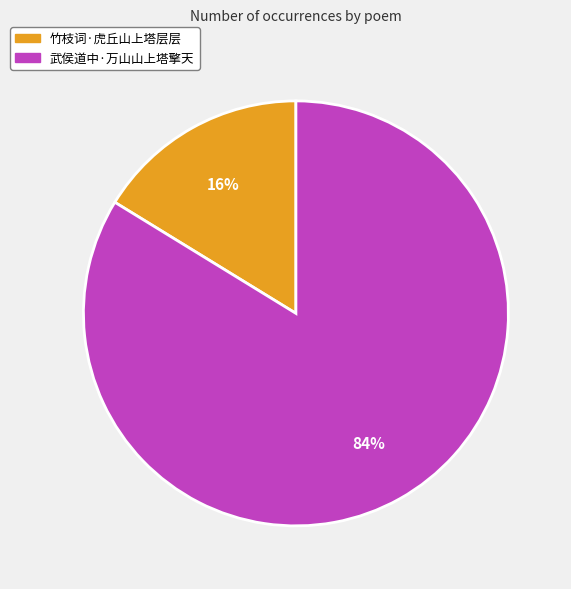

What percentage is the 武侯道中·万山山上塔擎天 slice, to the nearest percent?

84%